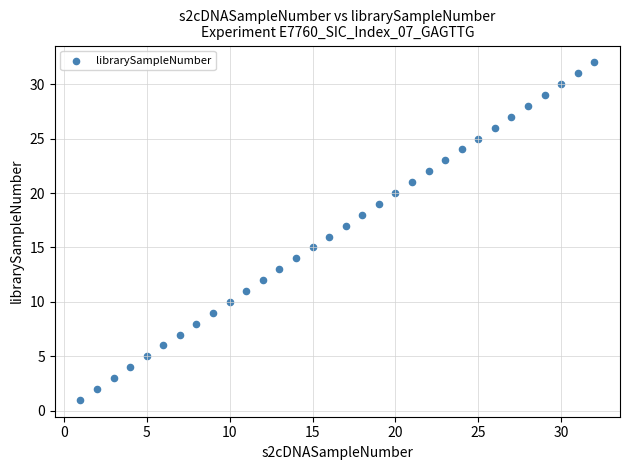

What is the range of X values (max minus min)?

31